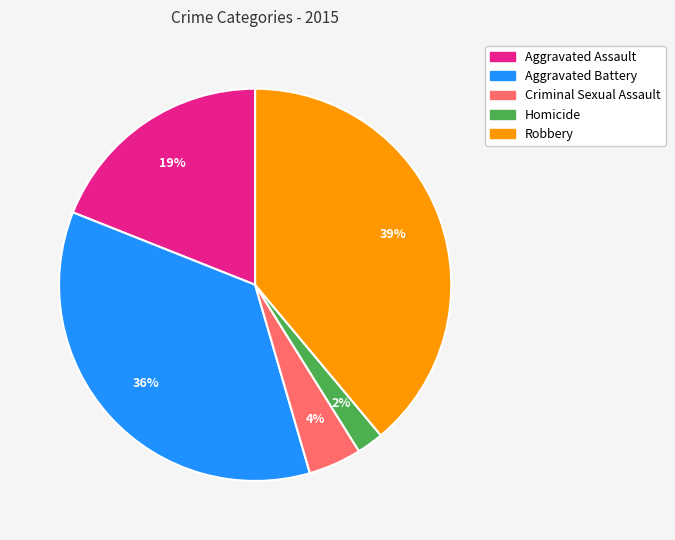

Is the sum of Homicide and Aggravated Assault greater than half?

No